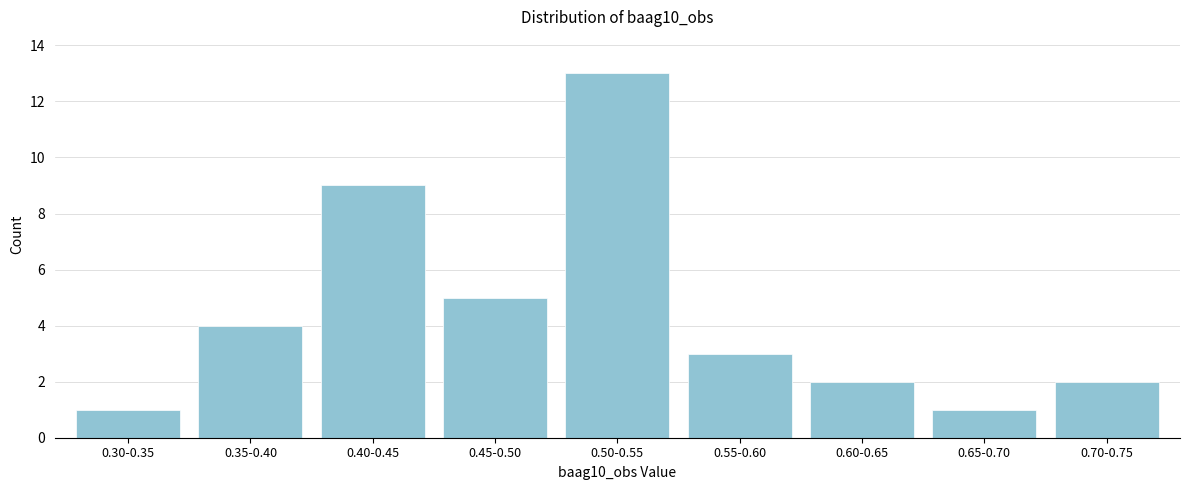

Reading left to right, extract all data points from this chart.

0.30-0.35=1	0.35-0.40=4	0.40-0.45=9	0.45-0.50=5	0.50-0.55=13	0.55-0.60=3	0.60-0.65=2	0.65-0.70=1	0.70-0.75=2